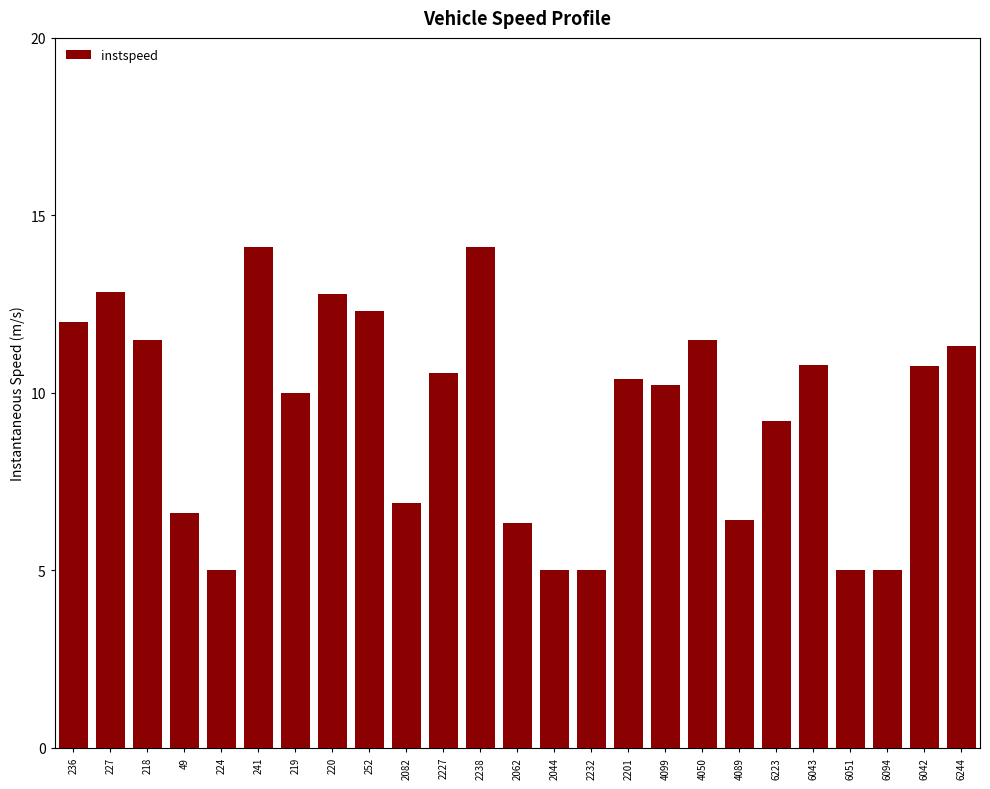

What is the difference between the maximum and minimum values?

9.1